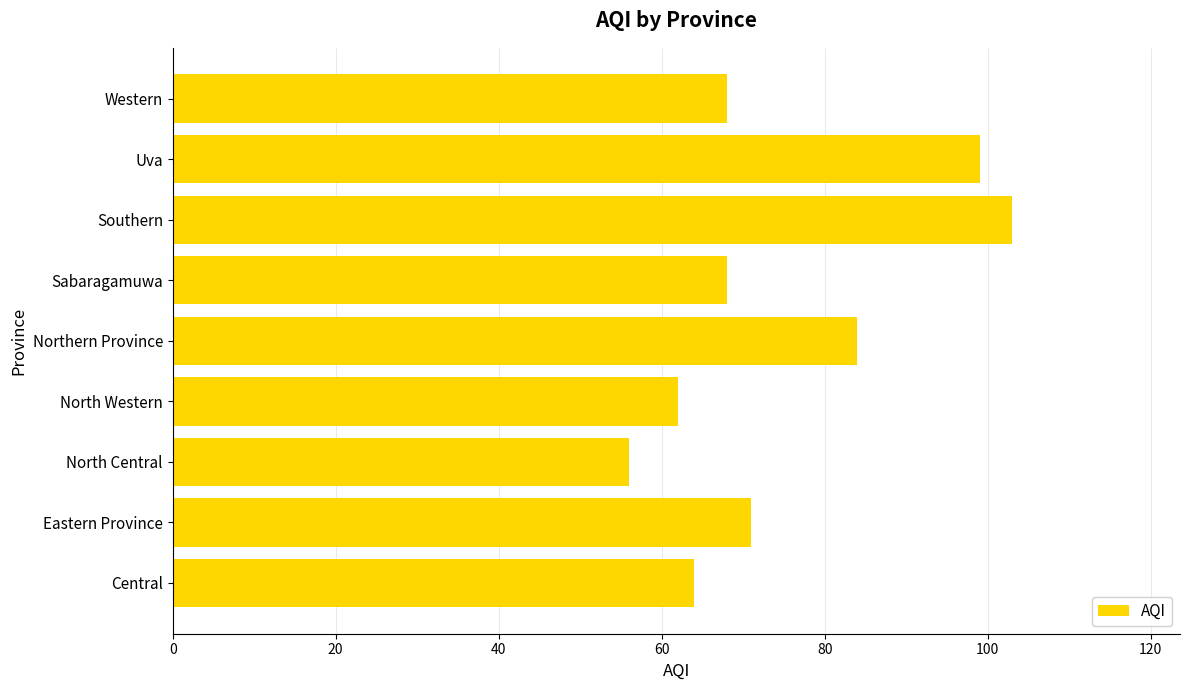

What is the change in value from Eastern Province to Southern?

+32